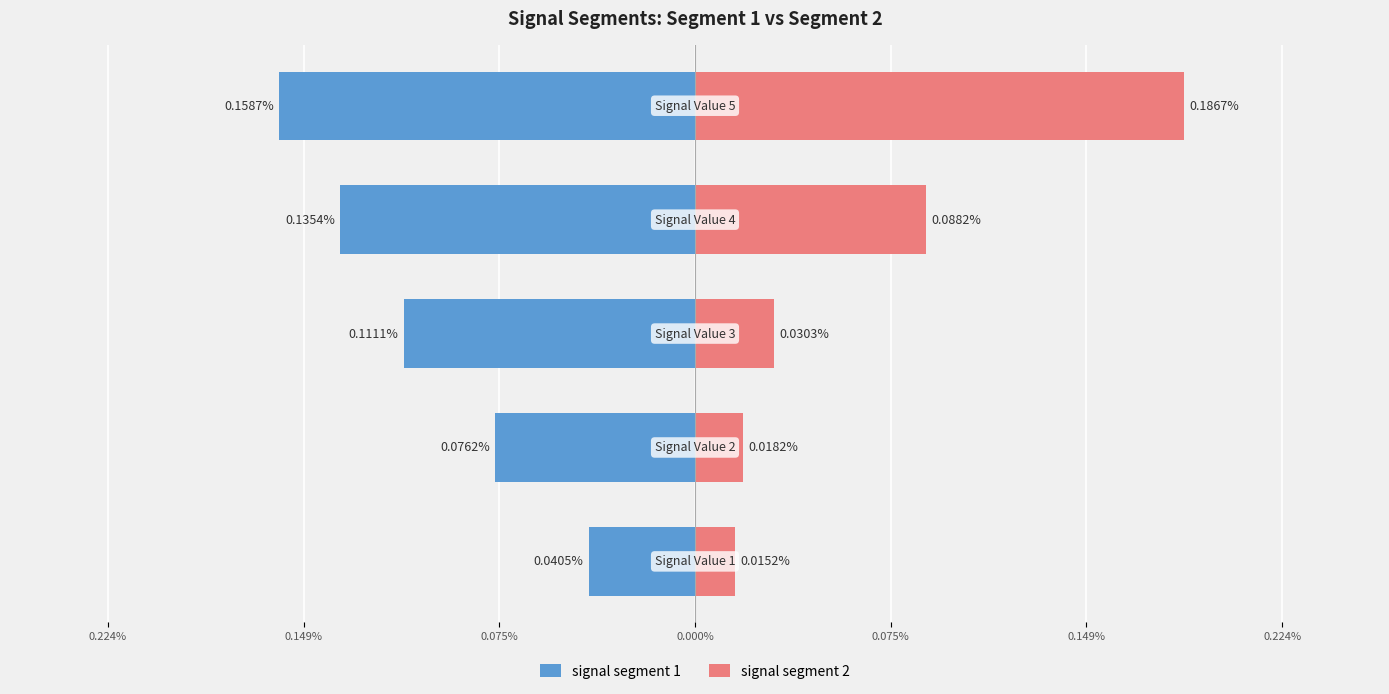

What is the value of the signal segment 2 bar at the 4th from the left?

0.1